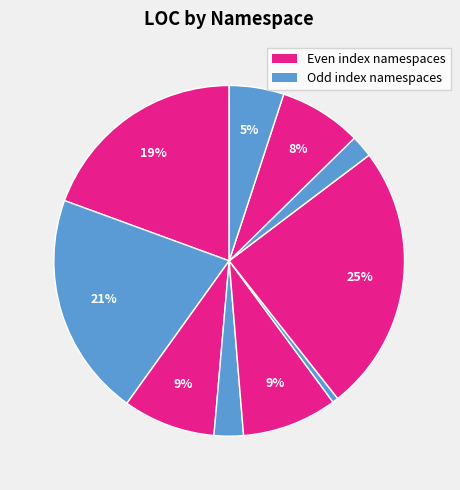

Count the number of slices in the pie.

10